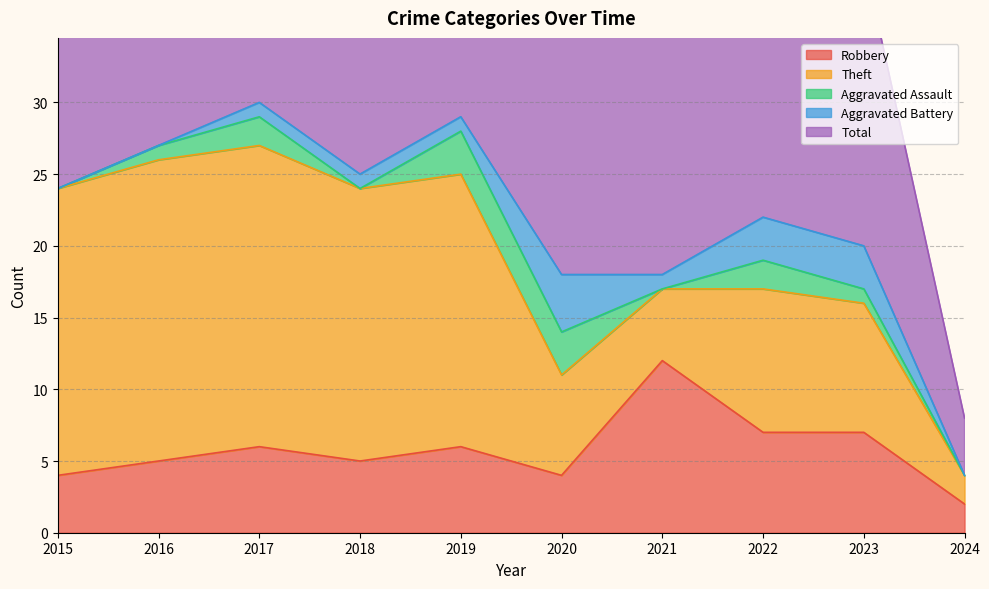

What is the difference between the maximum and minimum values in the Theft series?

19